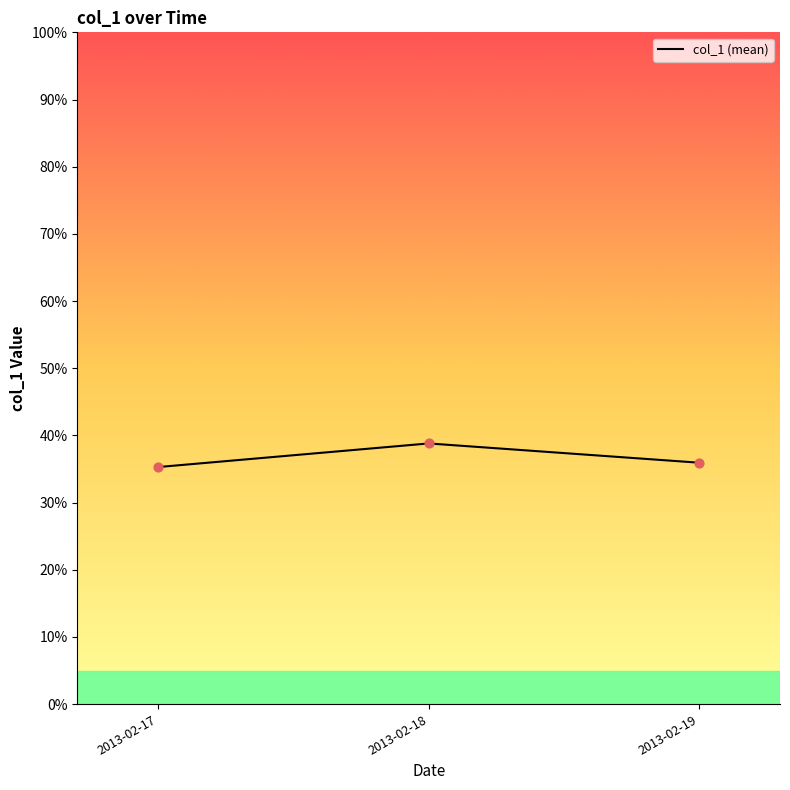

What is the ratio of the value at 2013-02-17 to the value at 2013-02-19?

1.0